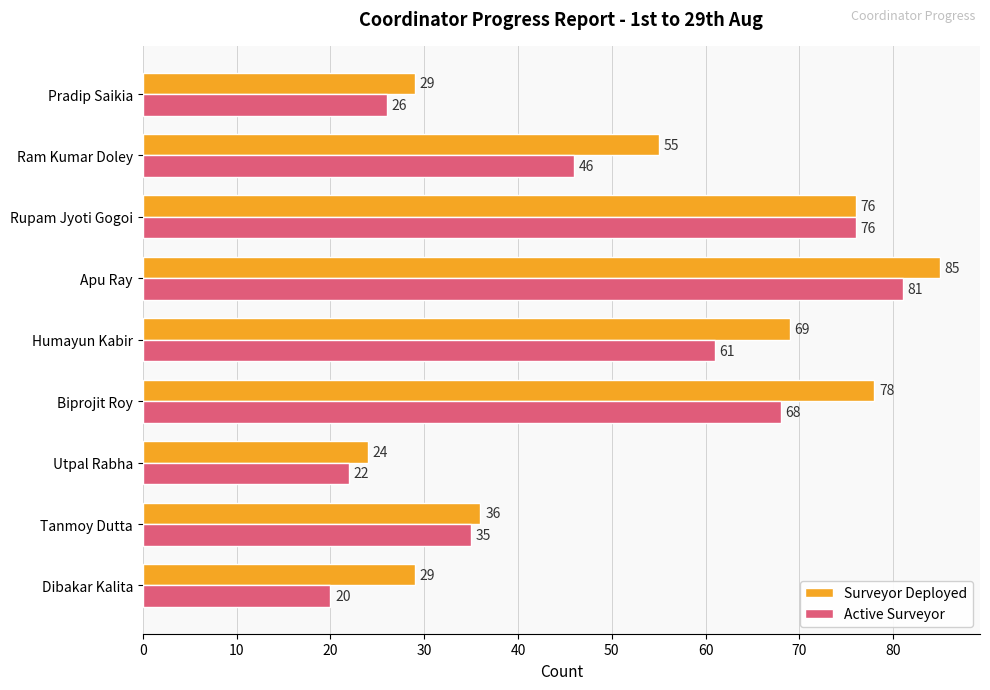

Is it true that Active Surveyor equals 61 at Humayun Kabir?

True